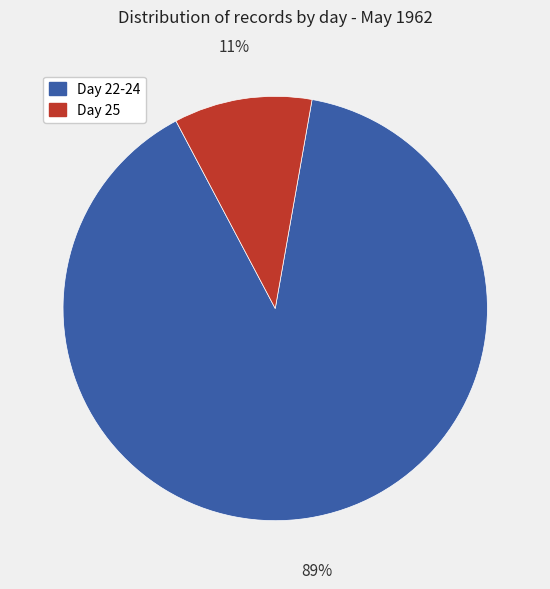

Which slice is the largest?

Day 22-24